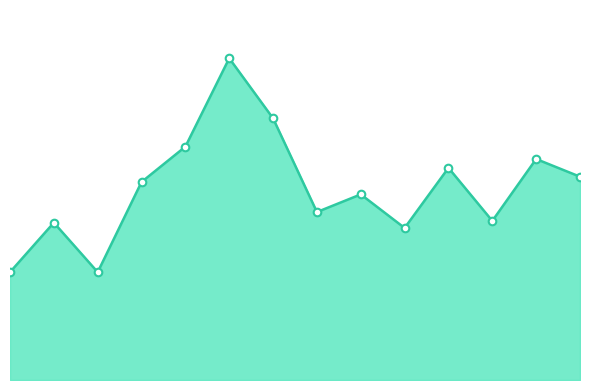

Does the chart have visible grid lines?

No